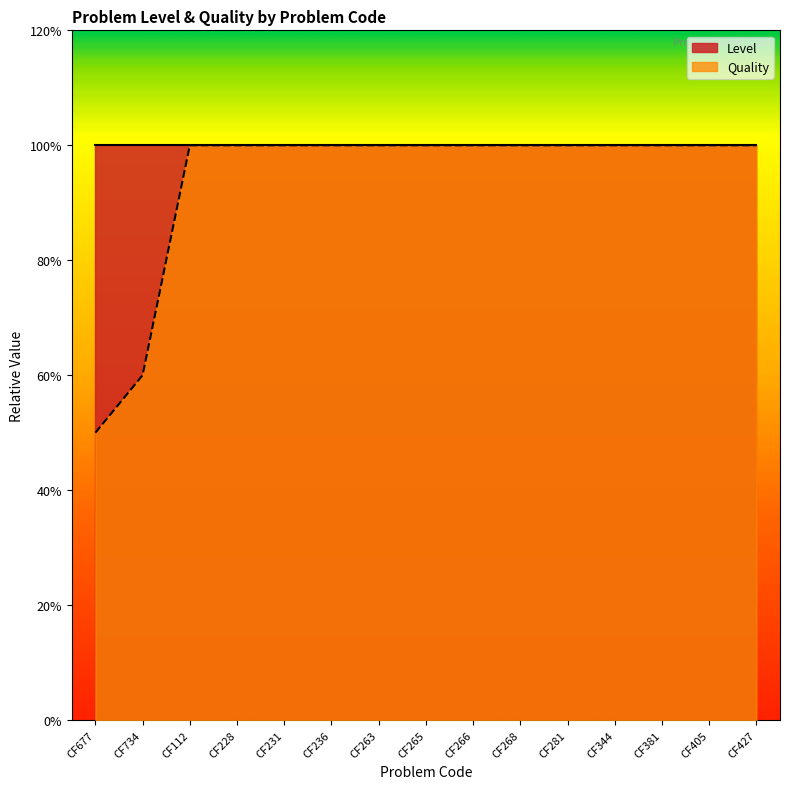

Reading left to right, transcribe all the data shown in this chart.

CF677=0.5	CF734=0.6	CF112=1.0	CF228=1.0	CF231=1.0	CF236=1.0	CF263=1.0	CF265=1.0	CF266=1.0	CF268=1.0	CF281=1.0	CF344=1.0	CF381=1.0	CF405=1.0	CF427=1.0